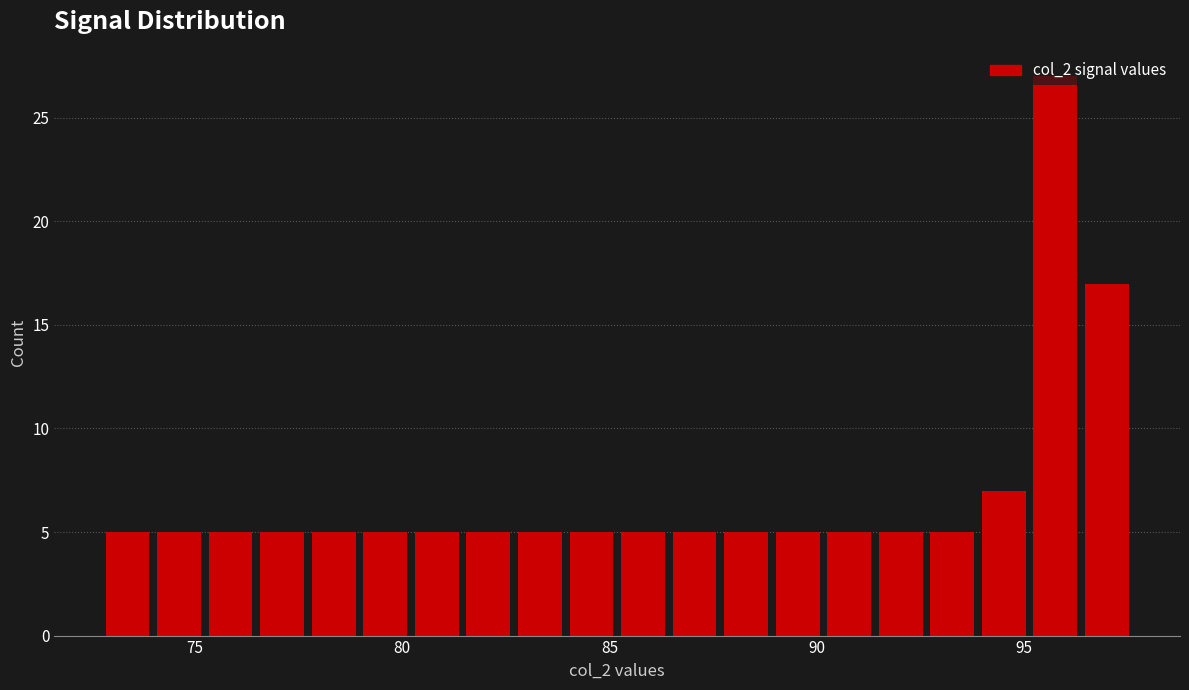

Read against the x-axis, roughly where is the centre of the tallest bar?

96.0